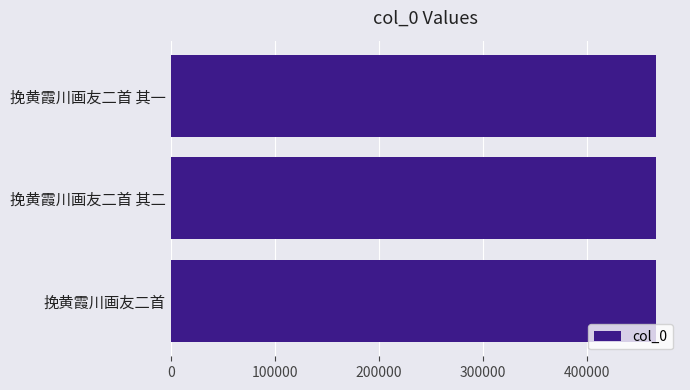

How many bars are there in total?

3